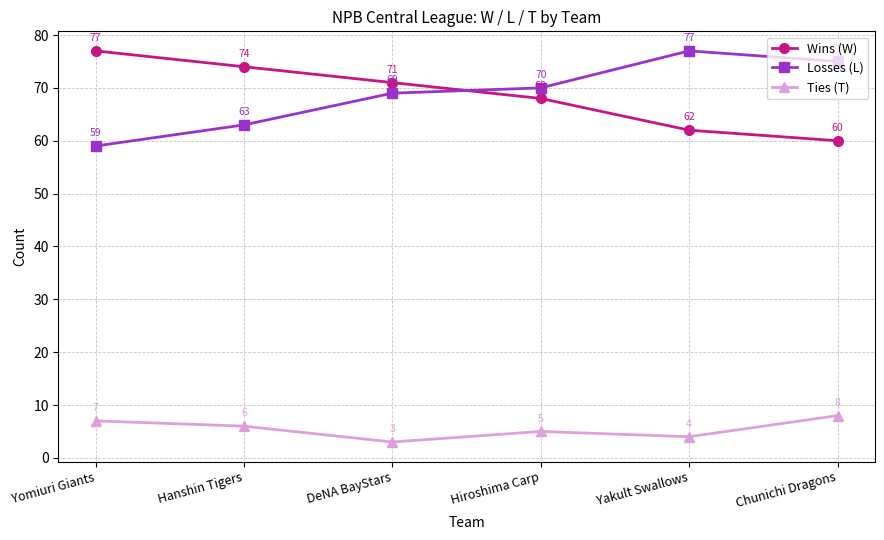

What are all the series names shown in the legend?

Wins (W), Losses (L), Ties (T)